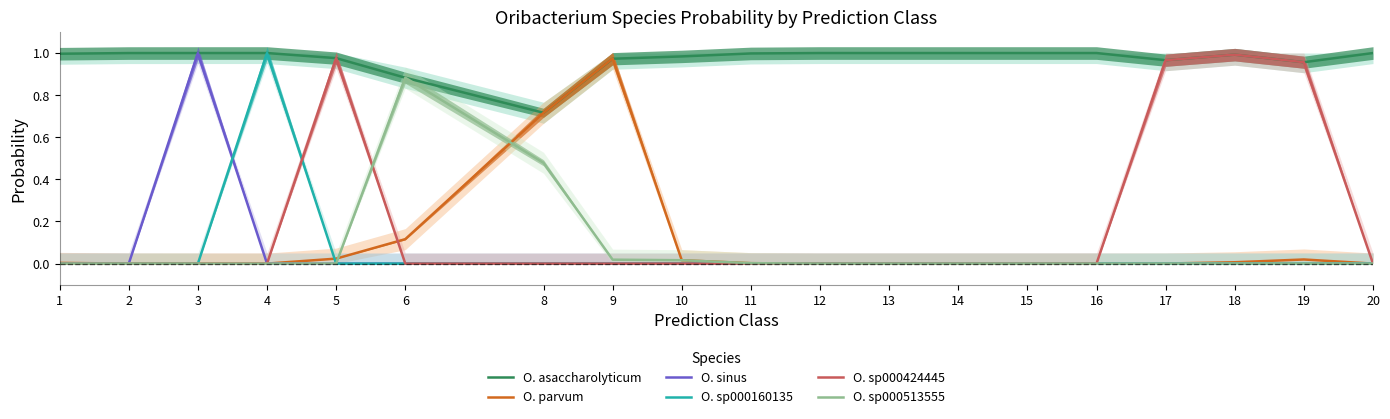

True or false: O. sinus and O. sp000424445 cross at least once.

True